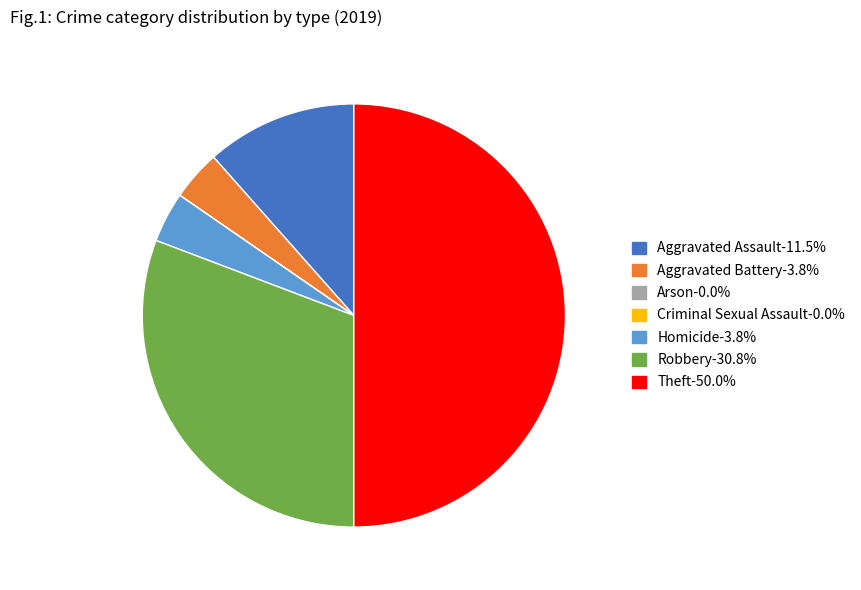

Which slice is the largest?

Theft